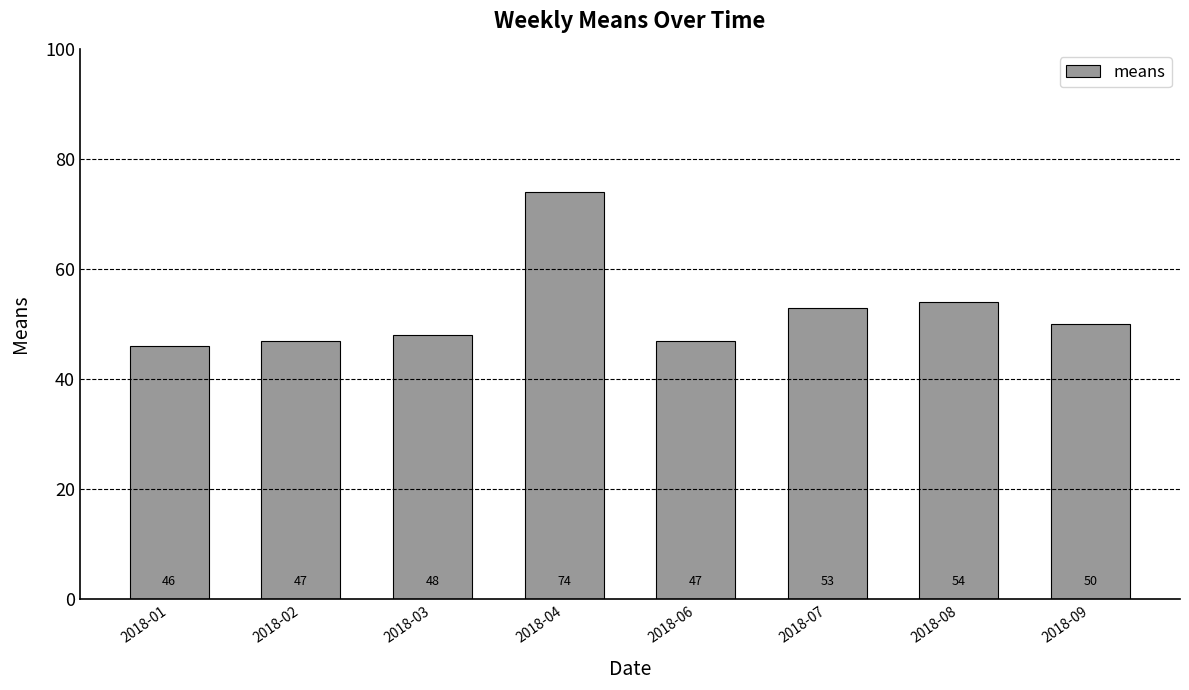

The chart shows a value of 87 at 2018-08. True or false?

False